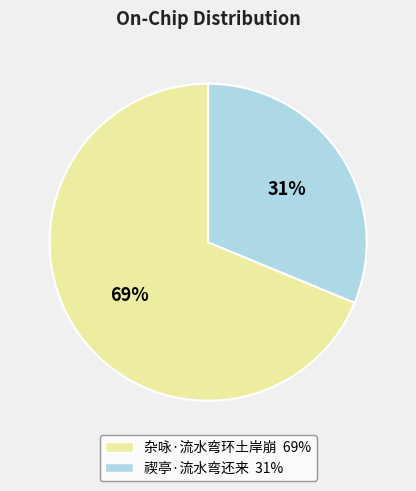

To the nearest percent, what percentage of the pie is 禊亭·流水弯还来?

31%